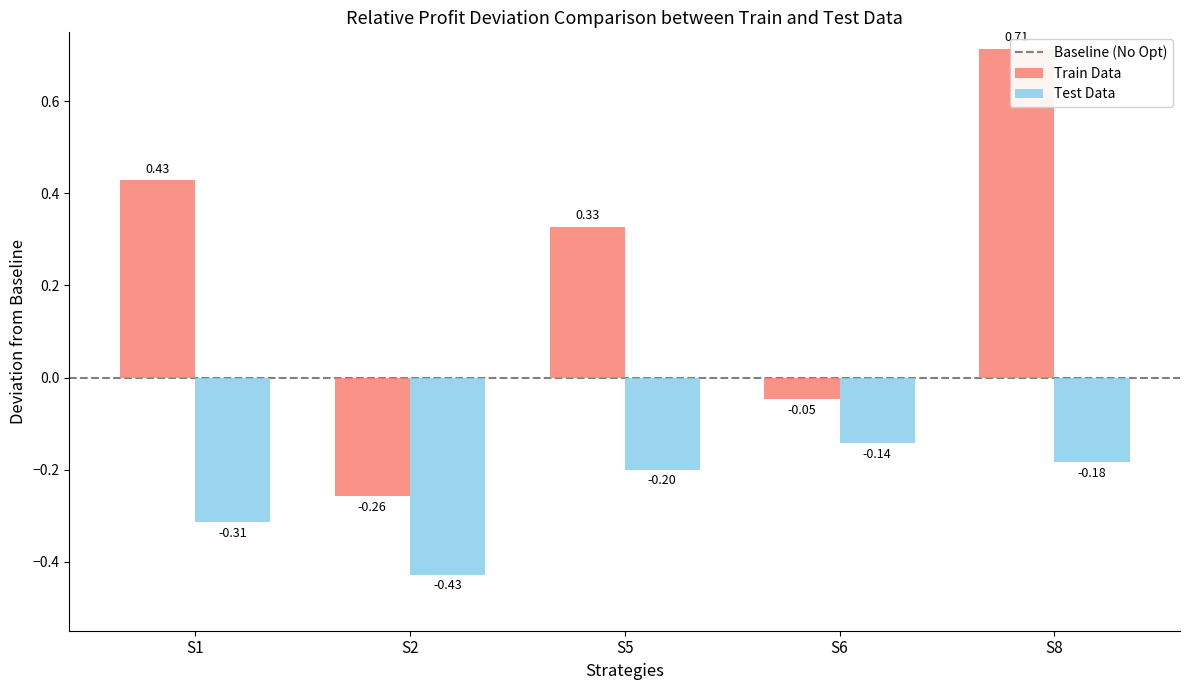

Reading right to left, what are all the values shown in this chart?

Train Data: 0.7	-0.0	0.3	-0.3	0.4
Test Data: -0.2	-0.1	-0.2	-0.4	-0.3